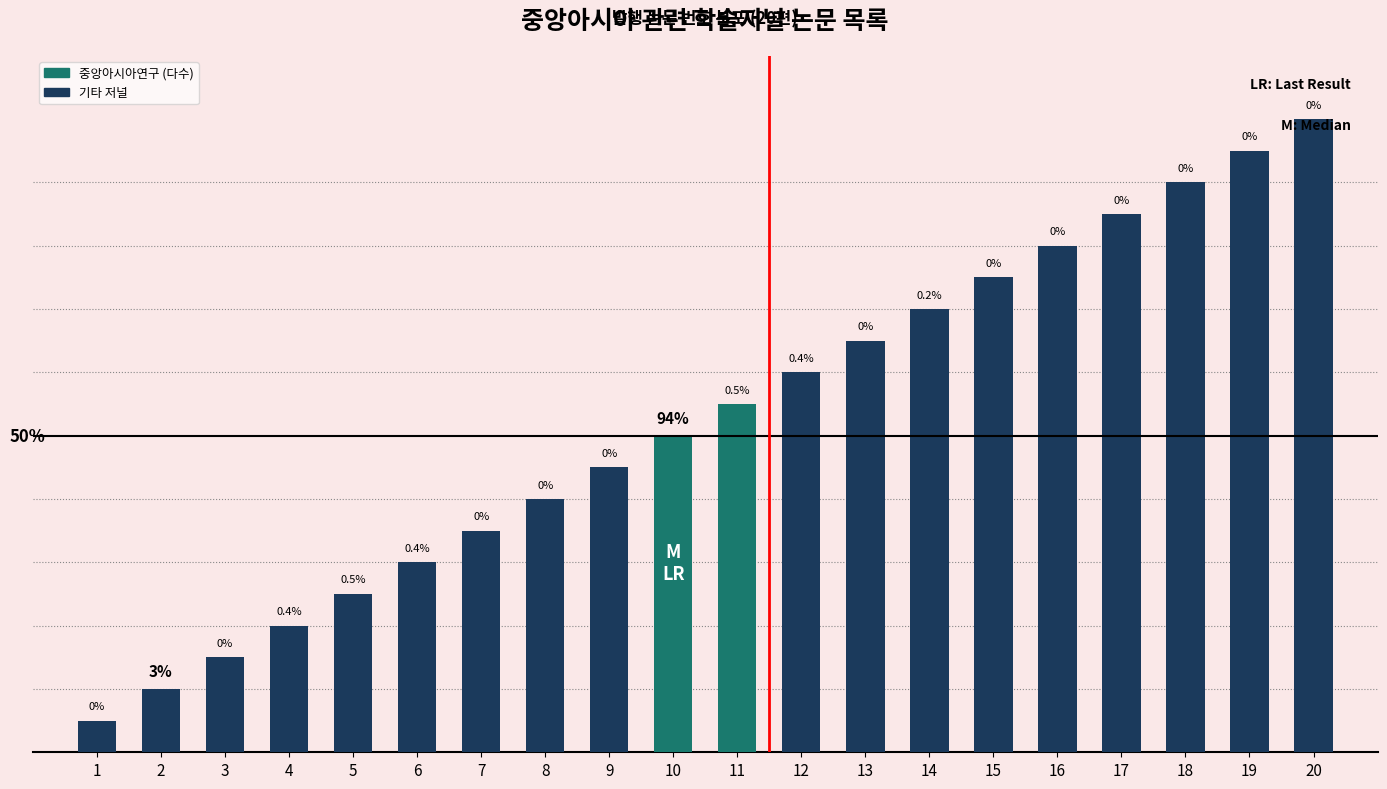

List the labels in order of value, smallest first.

1, 2, 3, 4, 5, 6, 7, 8, 9, 10, 11, 12, 13, 14, 15, 16, 17, 18, 19, 20